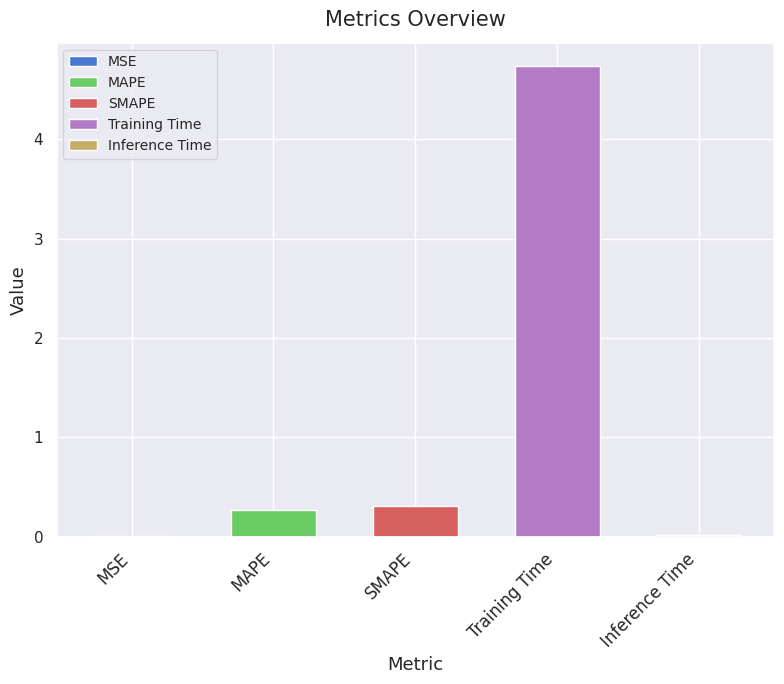

The chart shows a value of 0.0 at MSE. True or false?

True